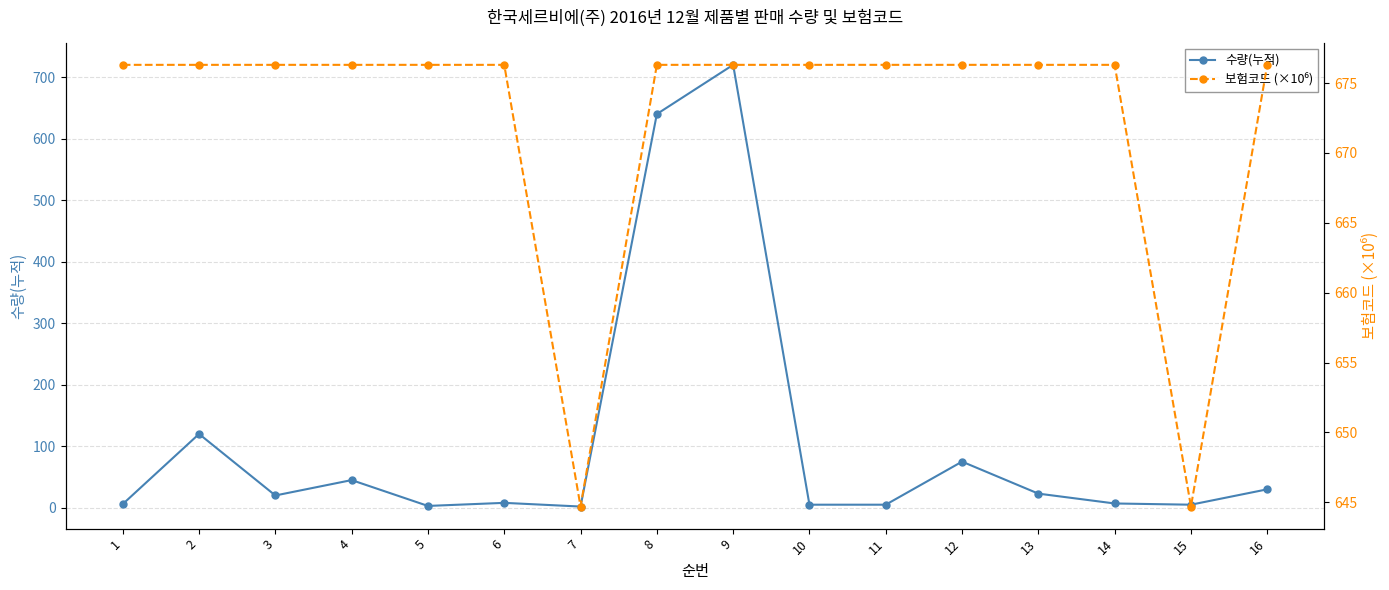

Rank the series at 9 from highest to lowest value.

수량(누적), 보험코드 (×10⁶)